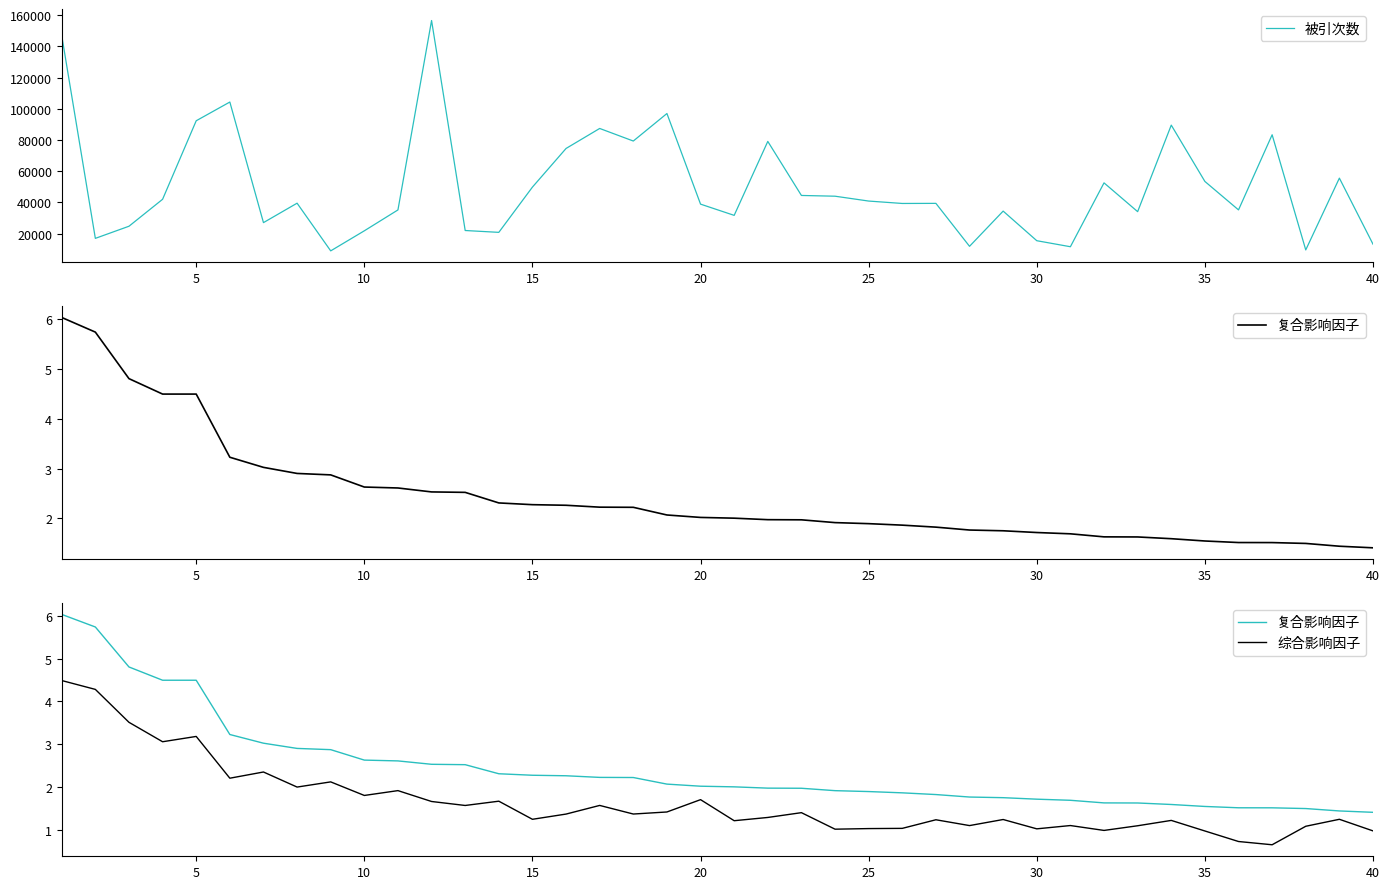

Which series has the largest range (max minus min)?

被引次数